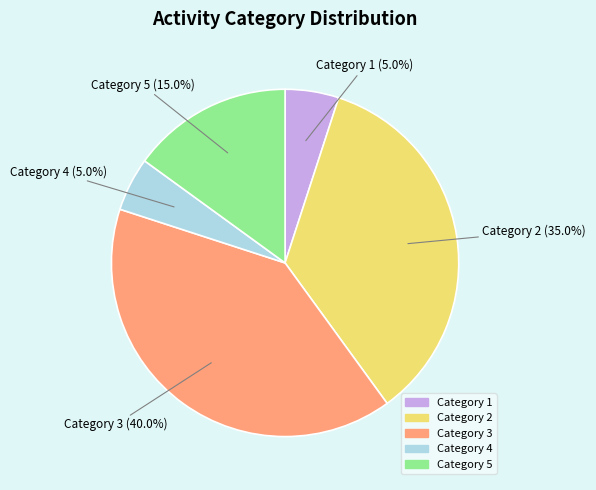

How many slices are in this pie chart?

5